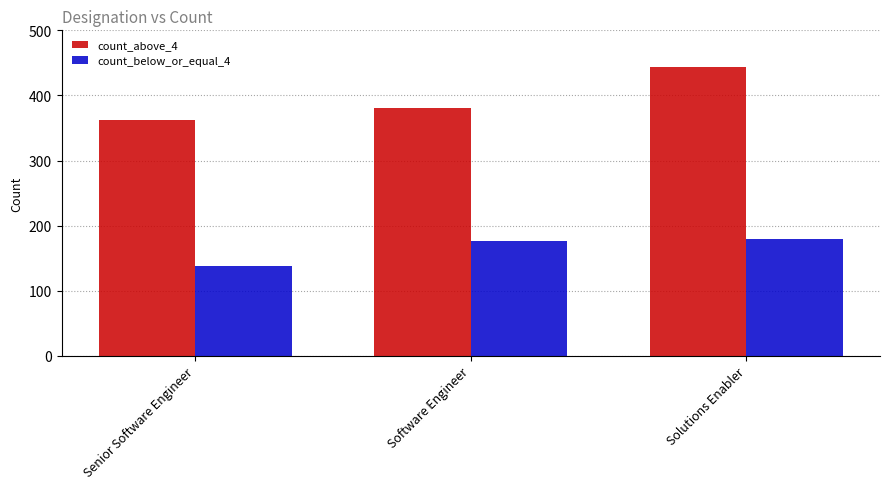

How many bars are there in each group?

2